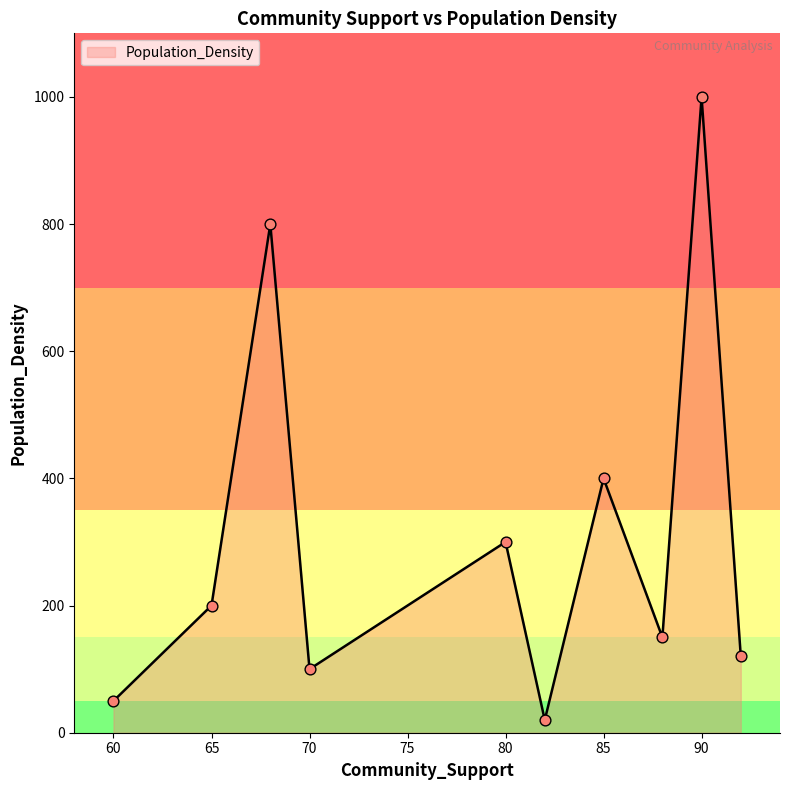

What is the difference between the maximum and minimum values?

980